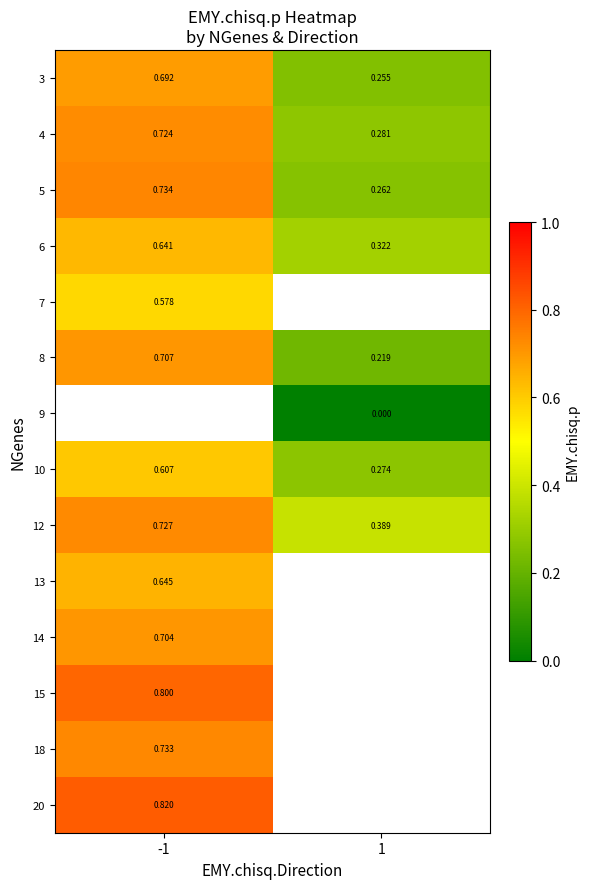

At which label does 10 reach its peak?

-1